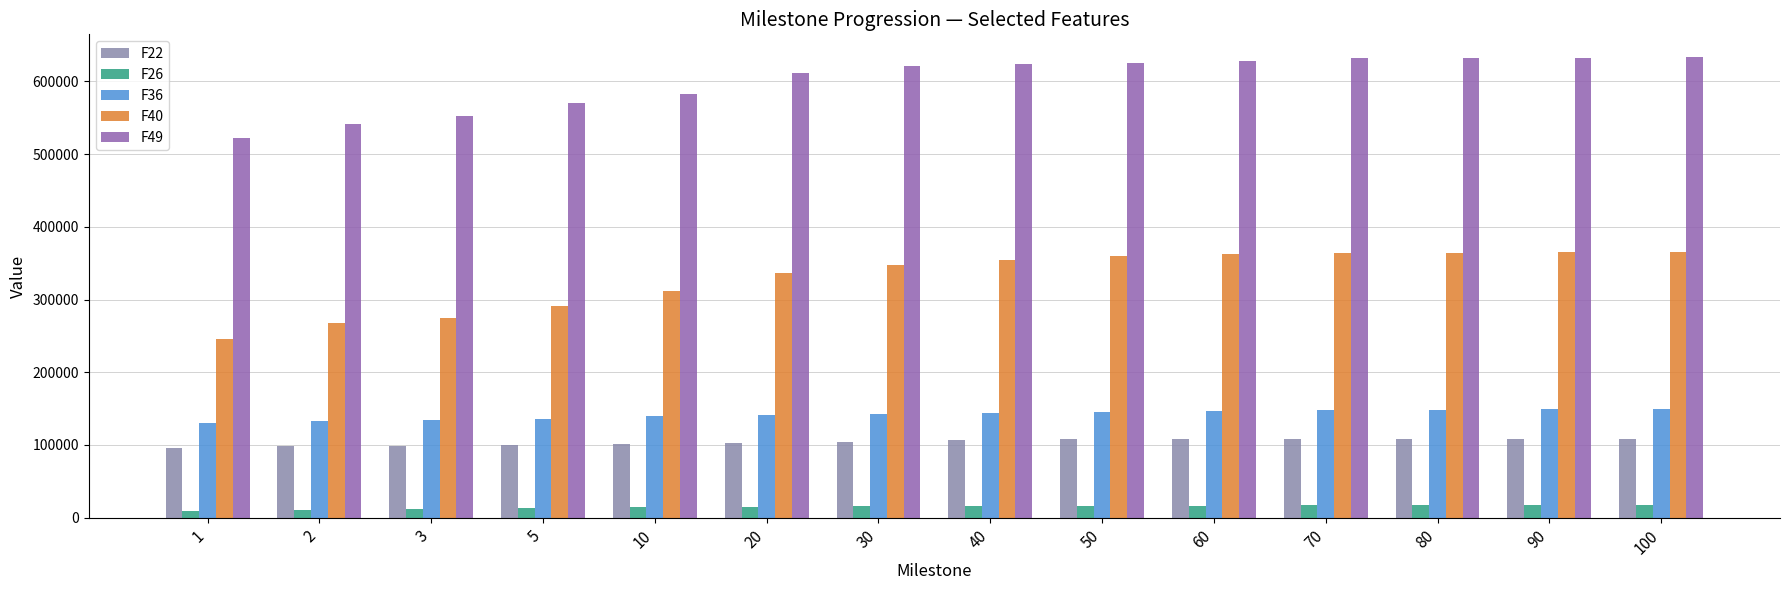

Is the value of F36 at 3 greater than the value of F26 at 3?

Yes